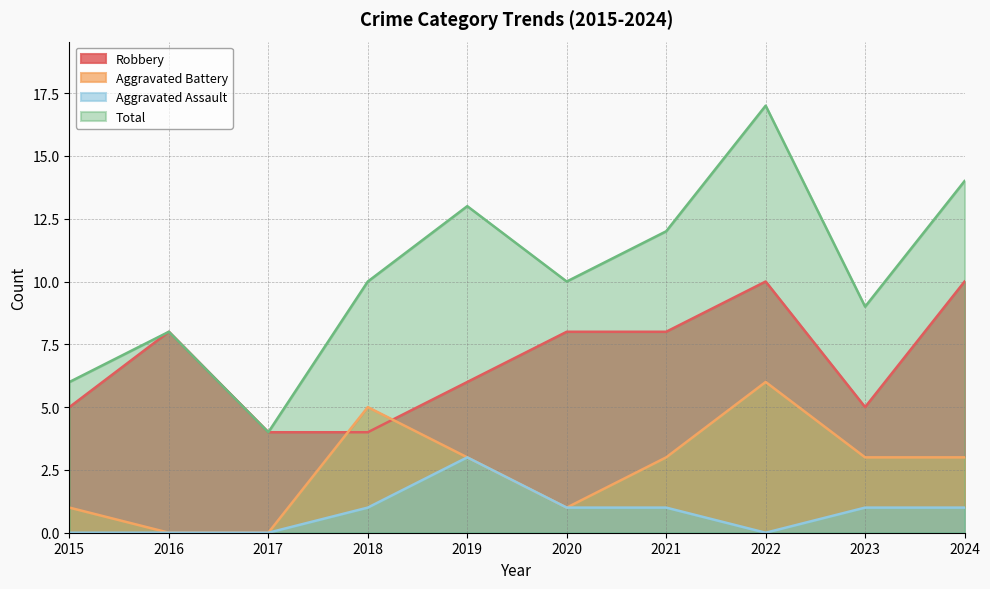

Between 2018 and 2019, which series saw the biggest shift?

Total